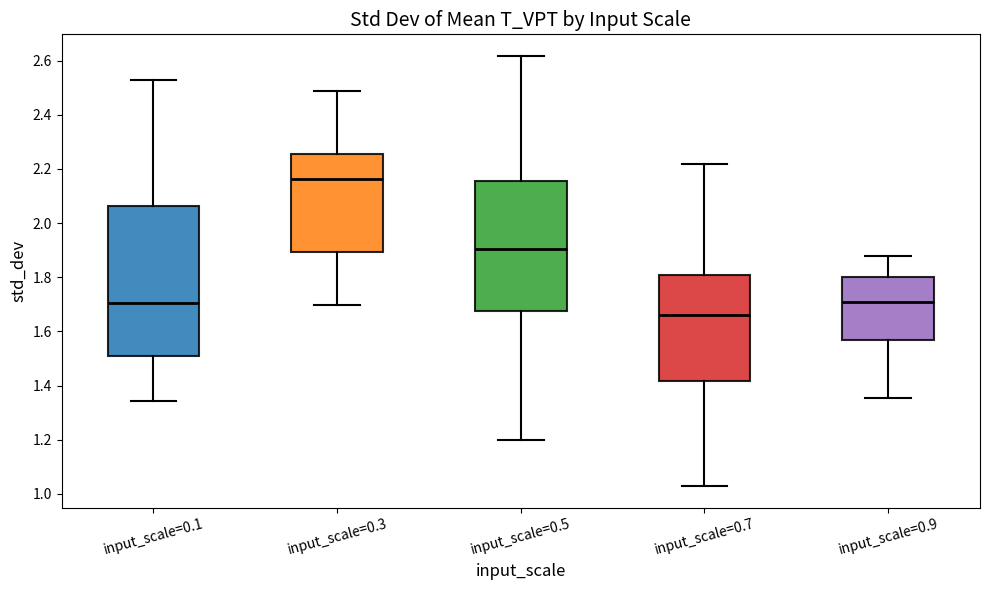

Which box has the highest median line?

input_scale=0.3